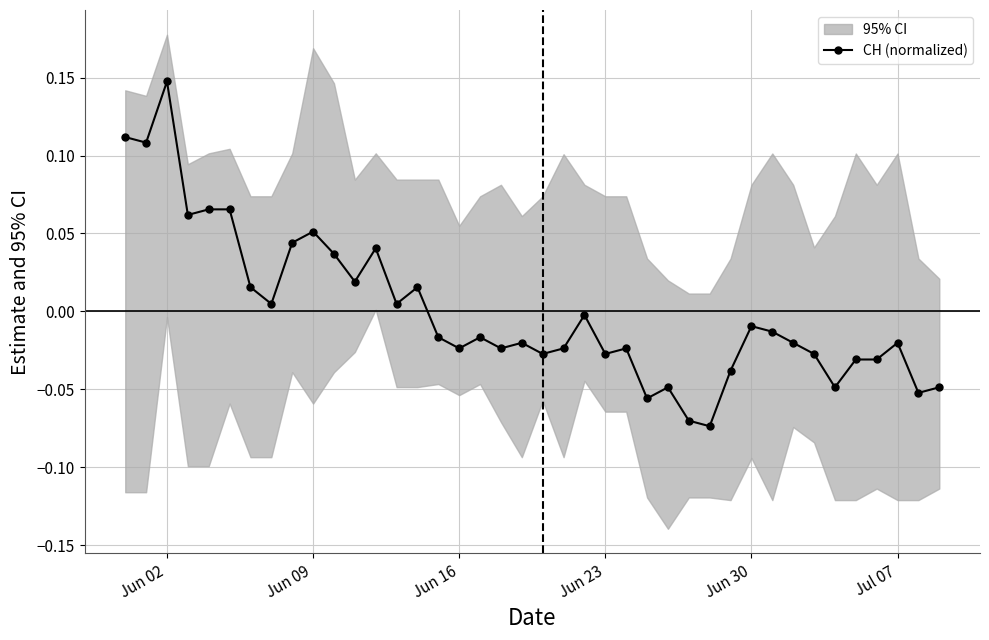

True or false: CH (normalized) has a value of 0.0 at Jun 02.

False